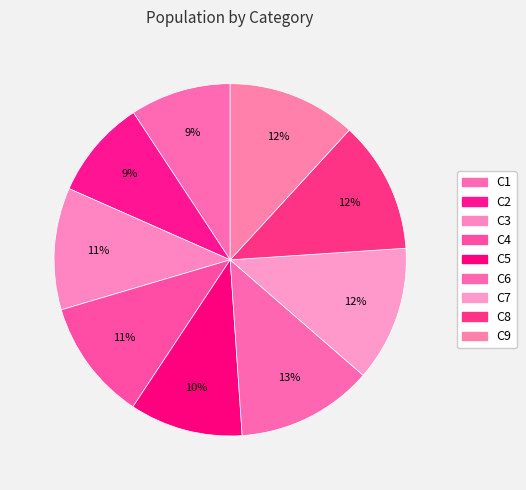

How many slices are in this pie chart?

9